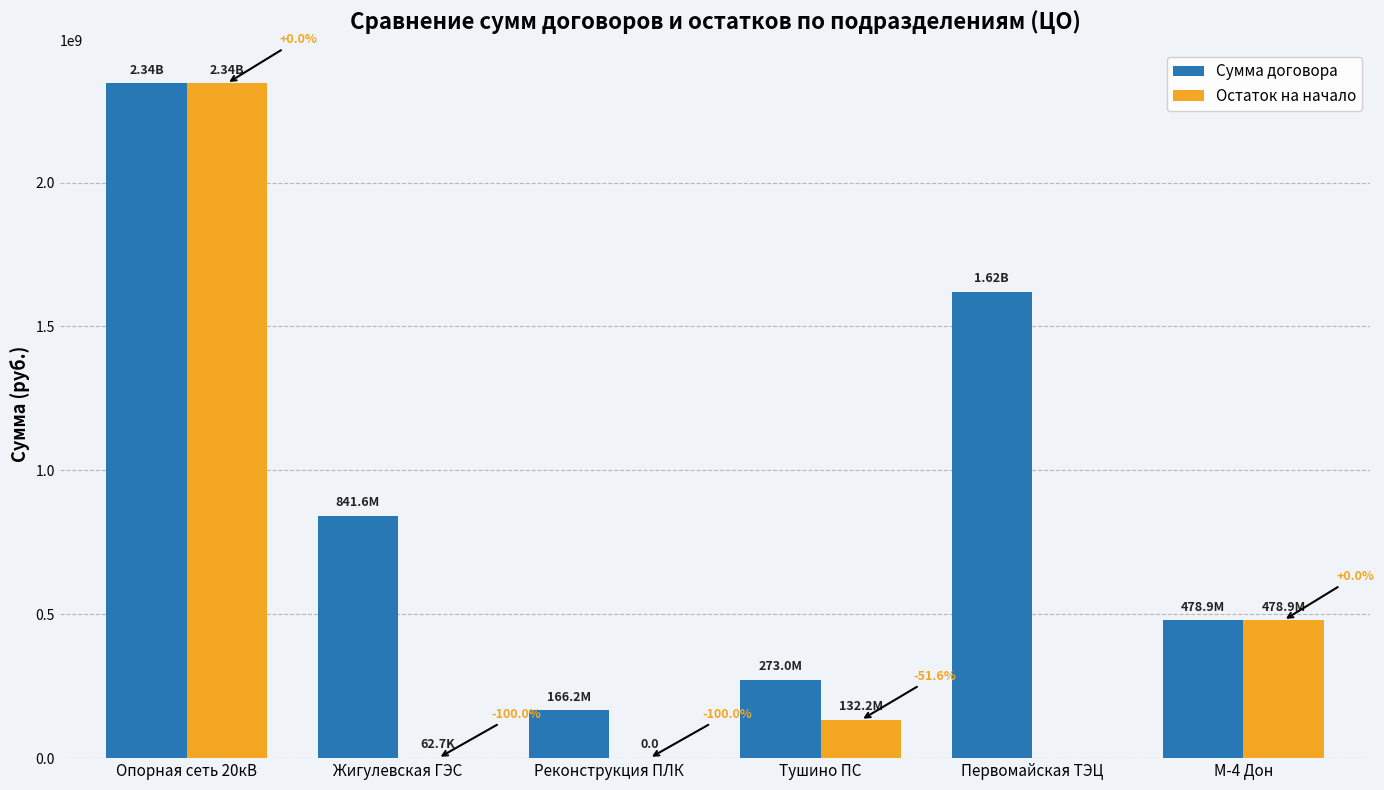

How many values in Остаток на начало are above zero?

5